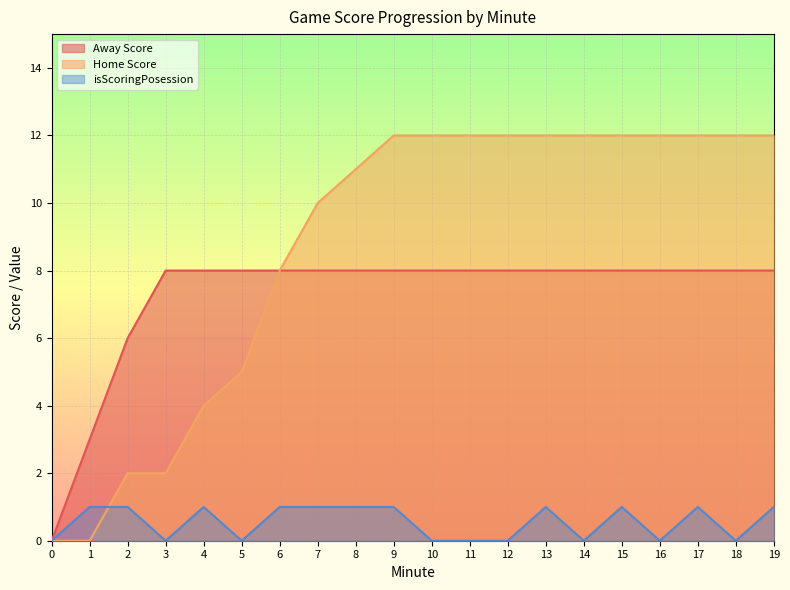

Which series changed the most between 5 and 8?

Home Score